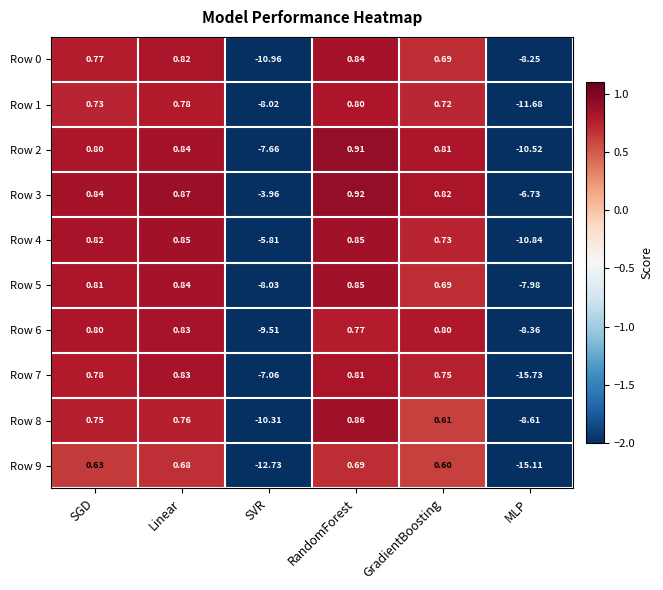

What is the spread (max minus min) of values at MLP?

9.0